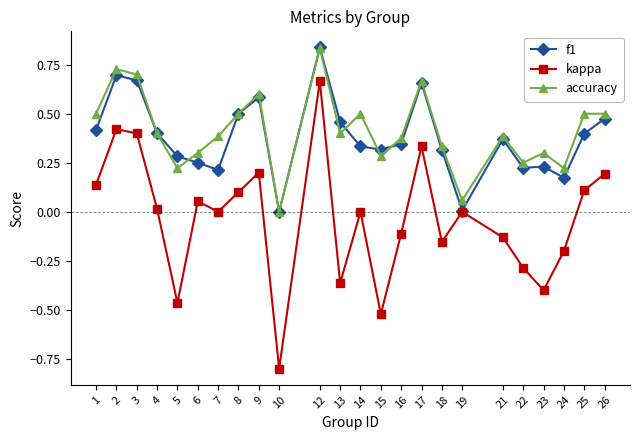

True or false: accuracy and kappa cross at least once.

False